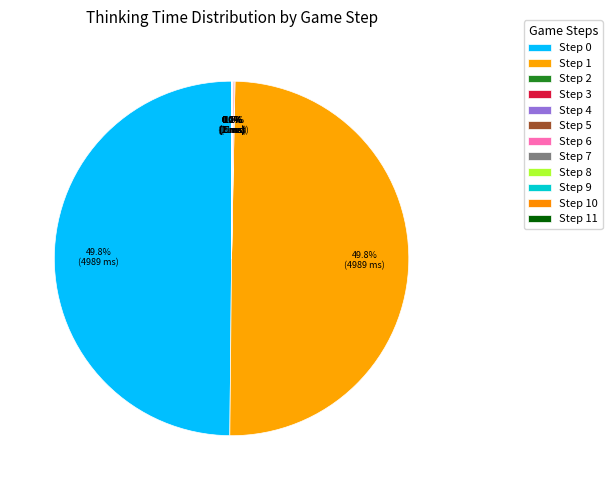

To the nearest percent, what is the average slice percentage?

8%